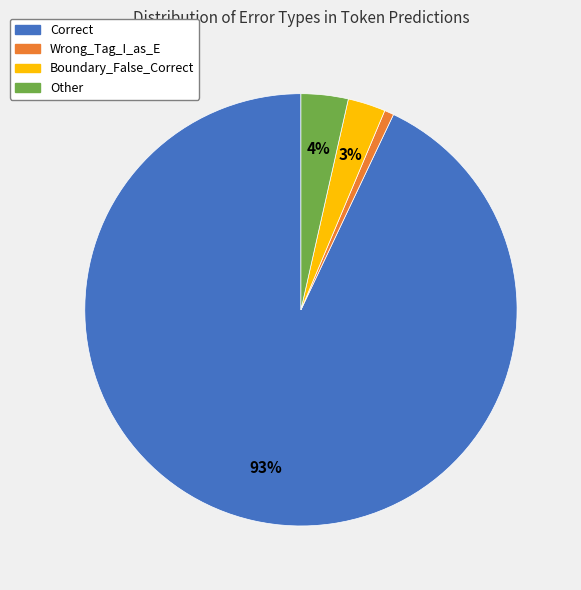

Rank the categories by value from highest to lowest.

Correct, Other, Boundary_False_Correct, Wrong_Tag_I_as_E